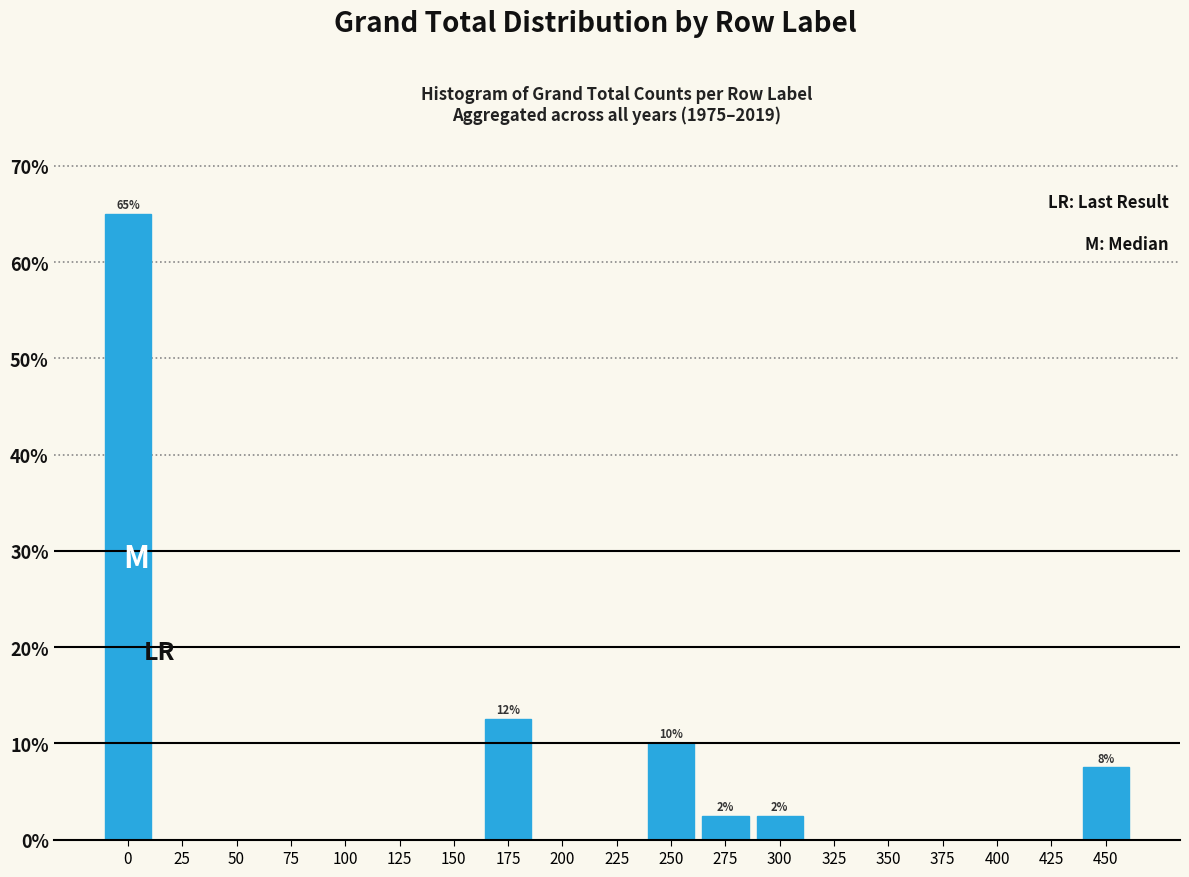

Reading right to left, extract all data points from this chart.

450=7.5	425=0.0	400=0.0	375=0.0	350=0.0	325=0.0	300=2.5	275=2.5	250=10.0	225=0.0	200=0.0	175=12.5	150=0.0	125=0.0	100=0.0	75=0.0	50=0.0	25=0.0	0=65.0